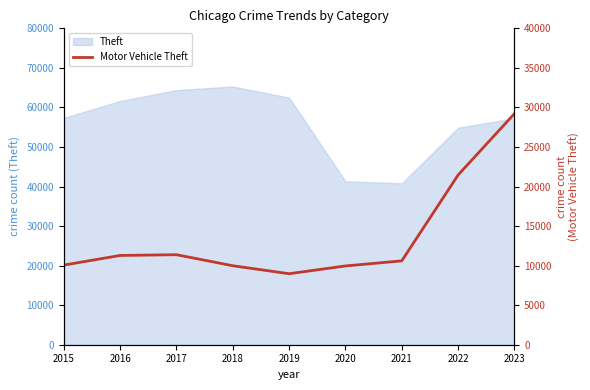

Which label corresponds to the smallest value in the chart?

2019